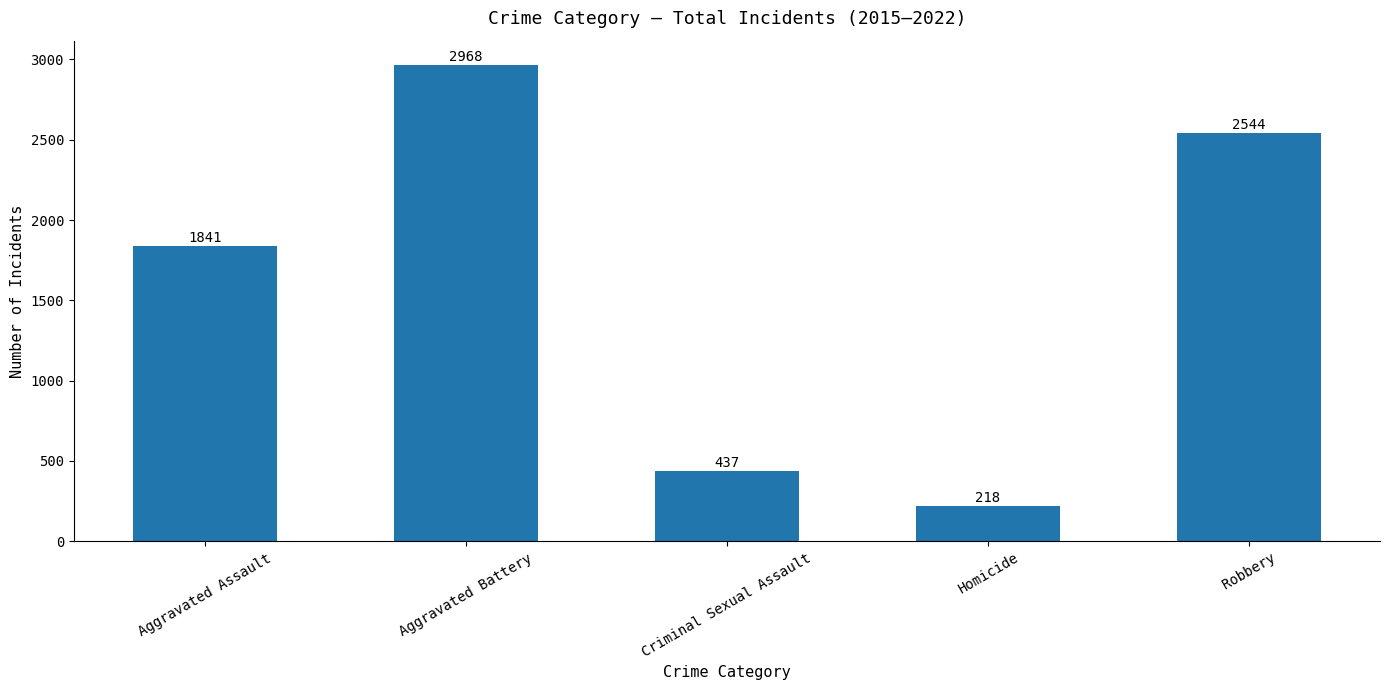

List the labels in order of value, largest first.

Aggravated Battery, Robbery, Aggravated Assault, Criminal Sexual Assault, Homicide